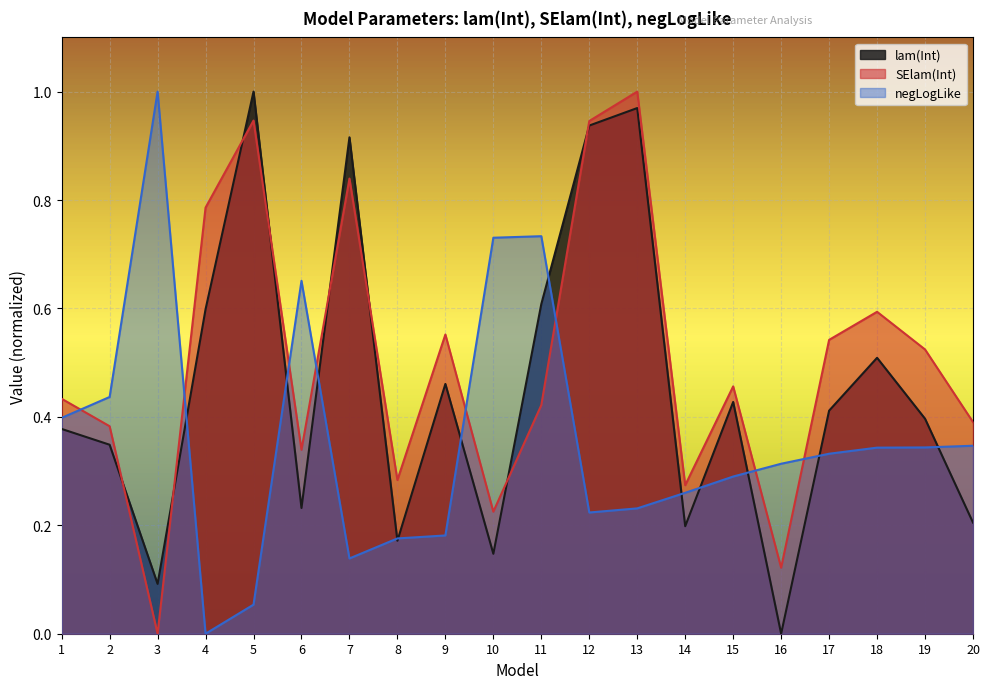

At which category does SElam(Int) reach its first local peak?

5